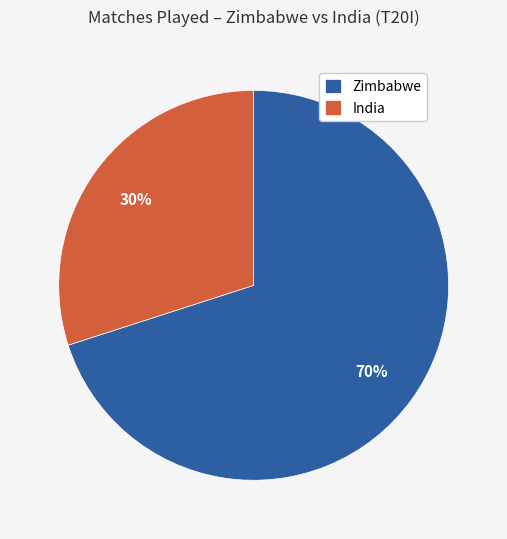

To the nearest percent, what portion does India represent?

30%